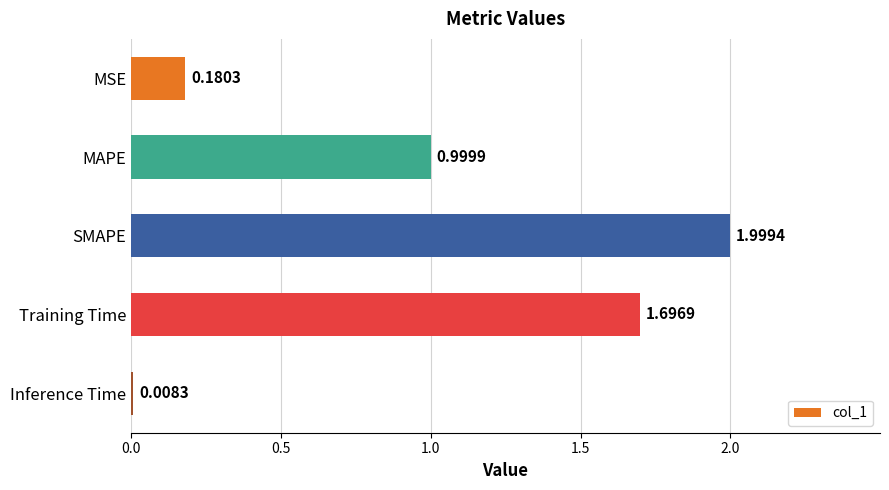

What is the difference between the values at SMAPE and MSE?

1.8